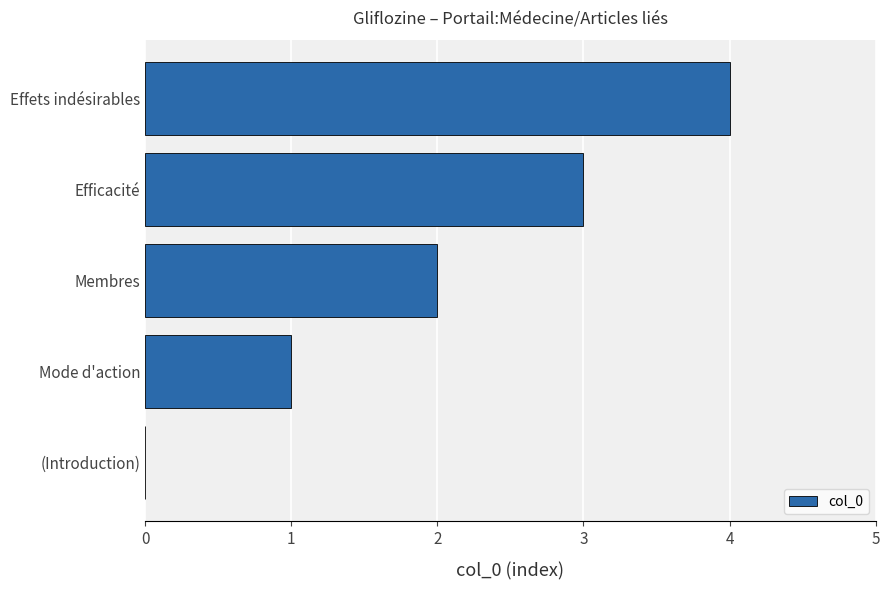

True or false: the data shows 1 at Mode d'action.

True